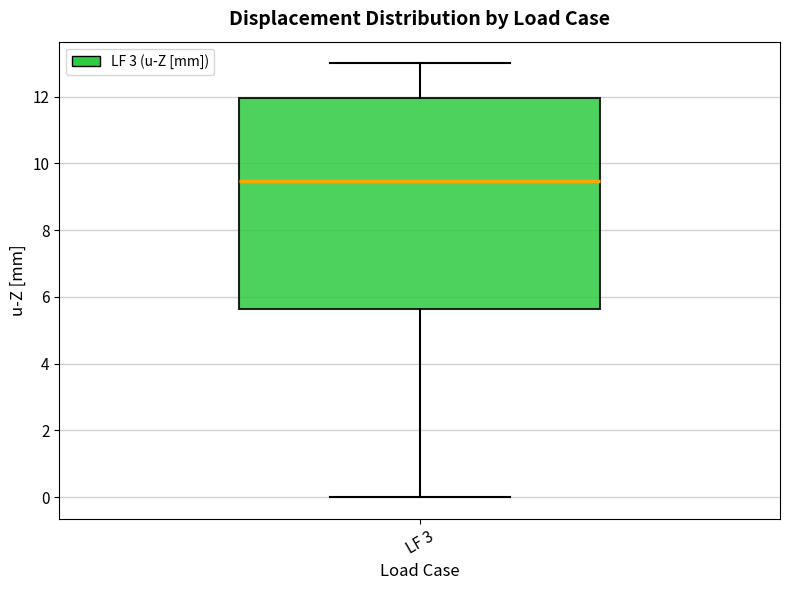

Read this box plot against the y-axis: the position of the median line, the range covered by the box, and the ends of both whiskers. The values are not printed on the chart, so give them approximately, as read against the axis.

median 9.4, box 5.6 to 12.0, whiskers 0.0 to 13.0